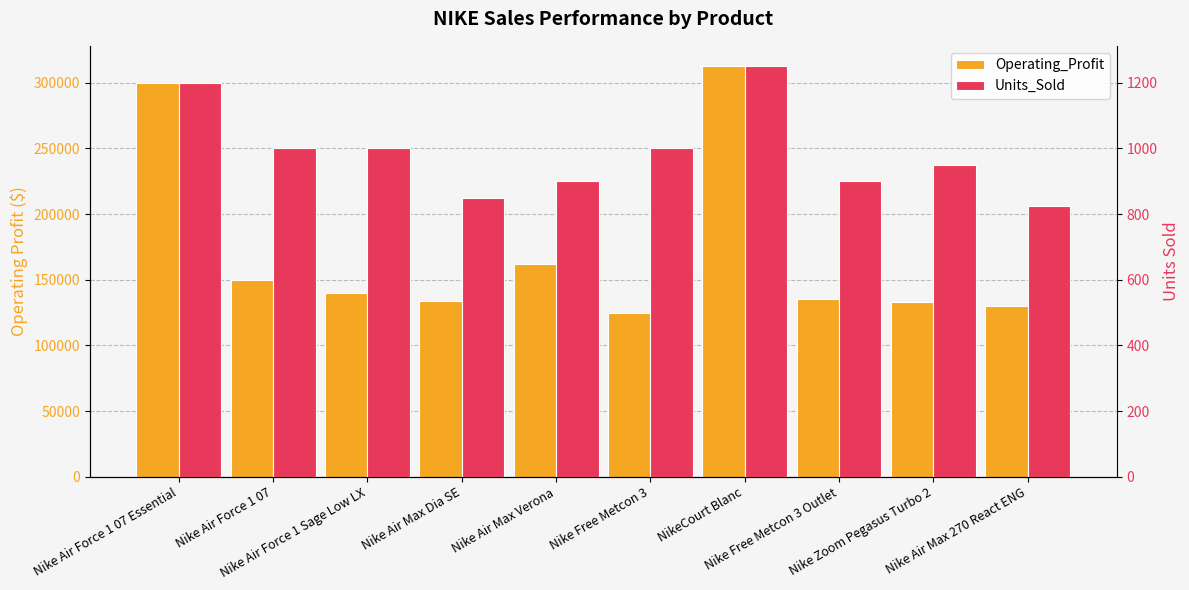

What is the spread (max minus min) of values at Nike Air Max Dia SE?

133025.0